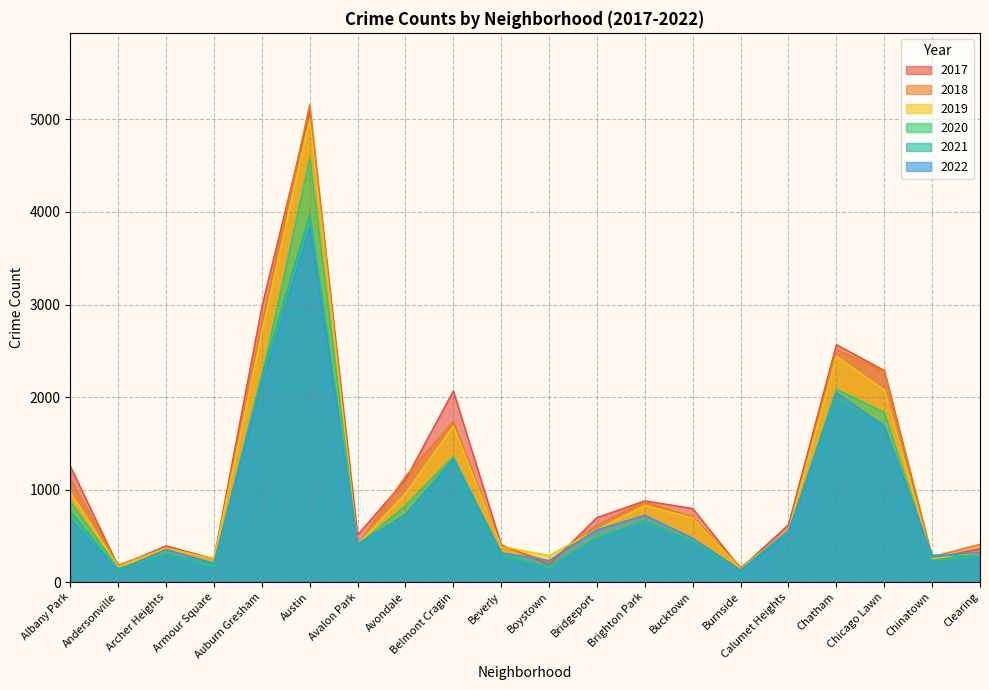

True or false: 2017 and 2022 intersect in this chart.

True